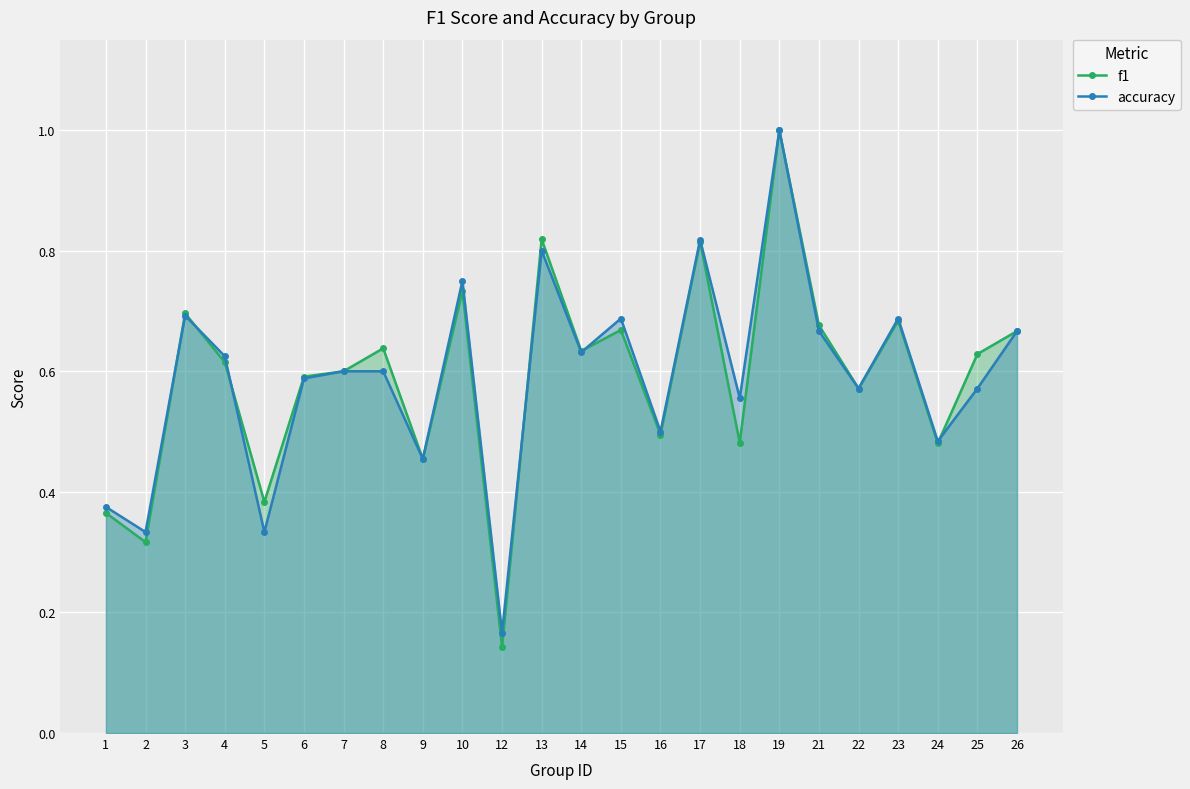

What is the value of the f1 point at the 4th from the left?

0.6